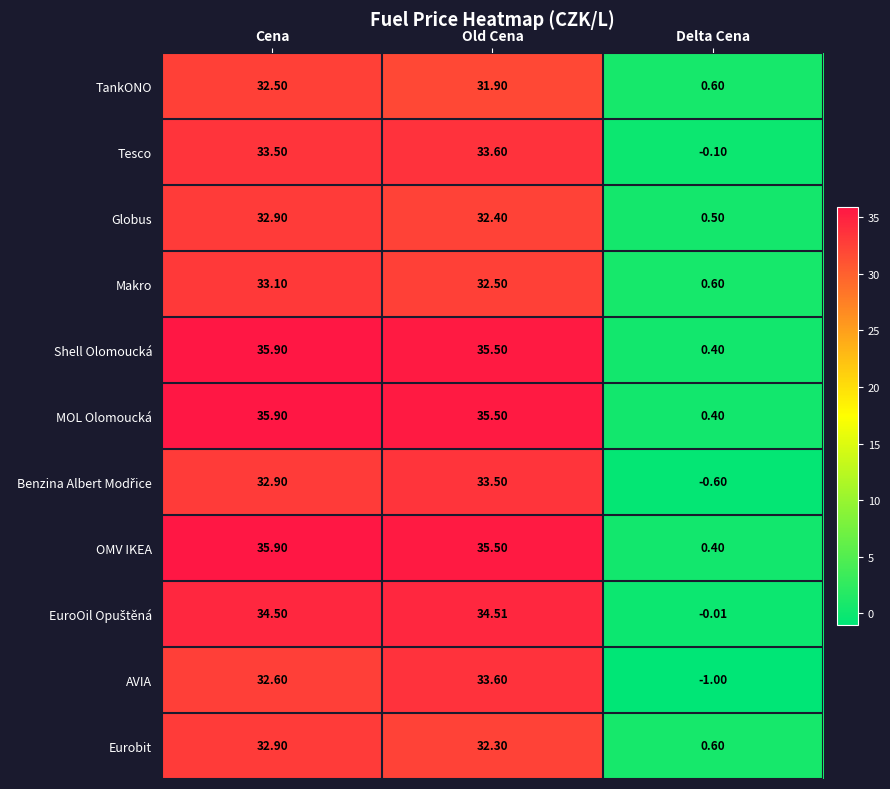

List the labels in order of MOL Olomoucká value, smallest first.

Delta Cena, Old Cena, Cena